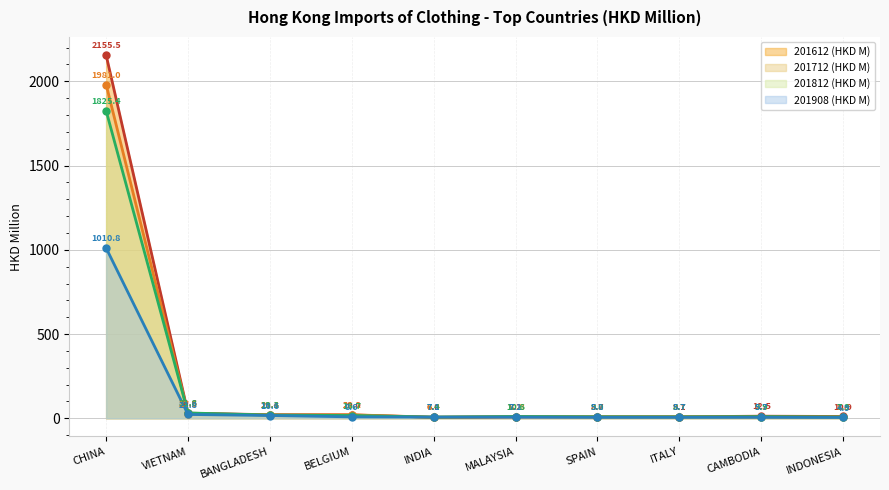

Rank the series by their maximum value, from lowest to highest.

201908 (HKD M), 201812 (HKD M), 201712 (HKD M), 201612 (HKD M)